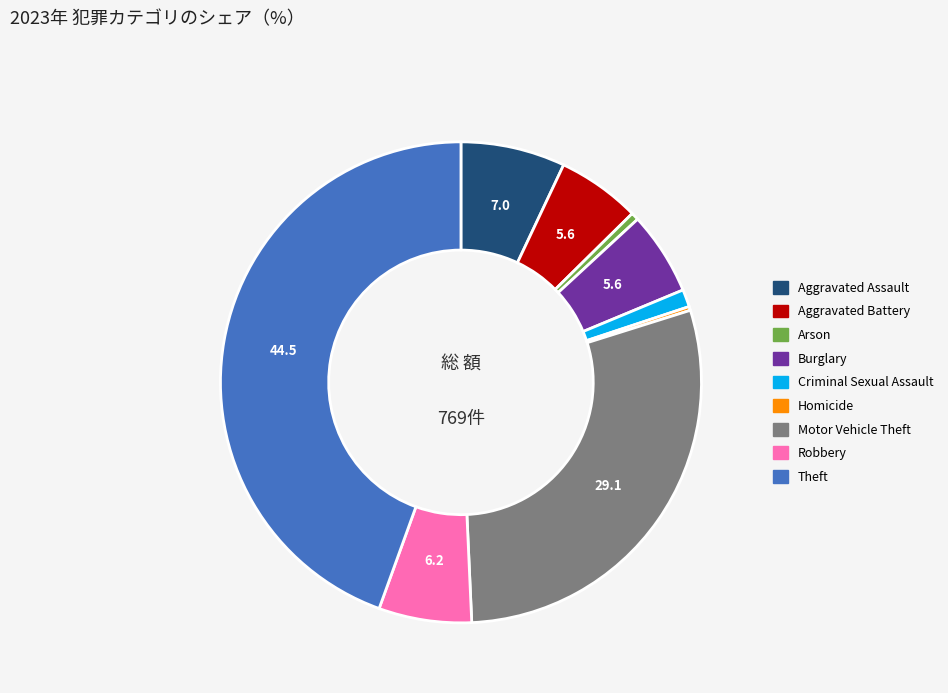

What is the largest slice in the pie chart?

Theft